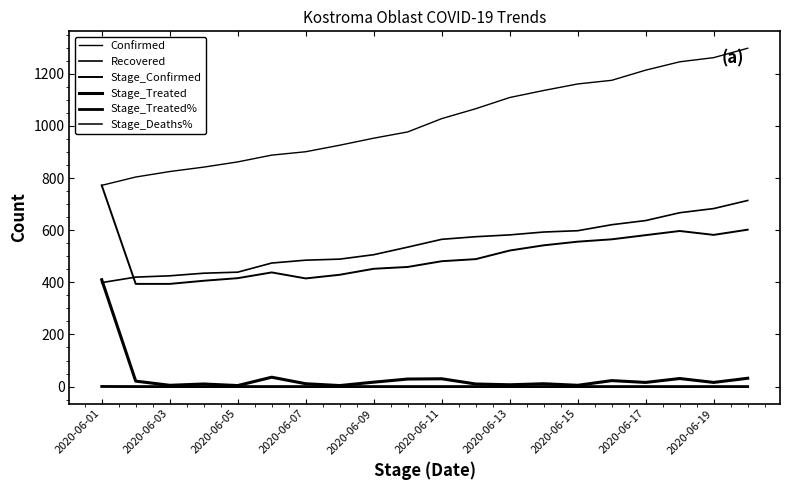

Which series has the largest total across all categories?

Confirmed